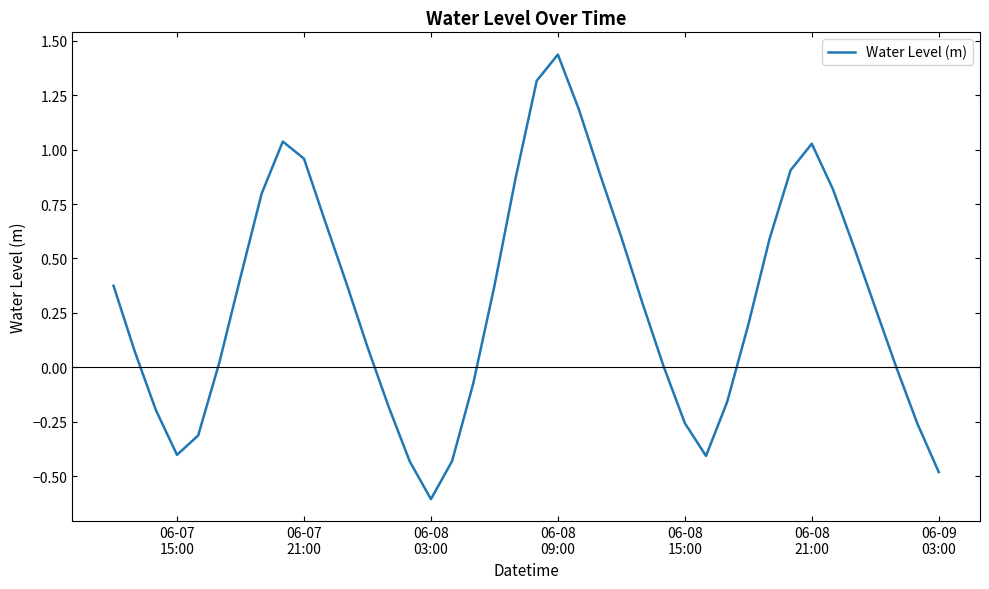

What is the smallest value displayed?

-0.6